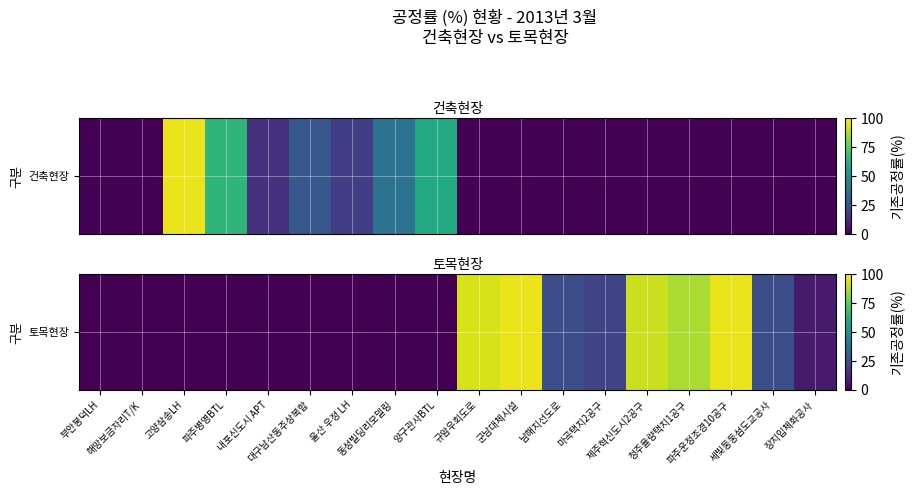

What is the difference between the maximum and minimum values?

97.0